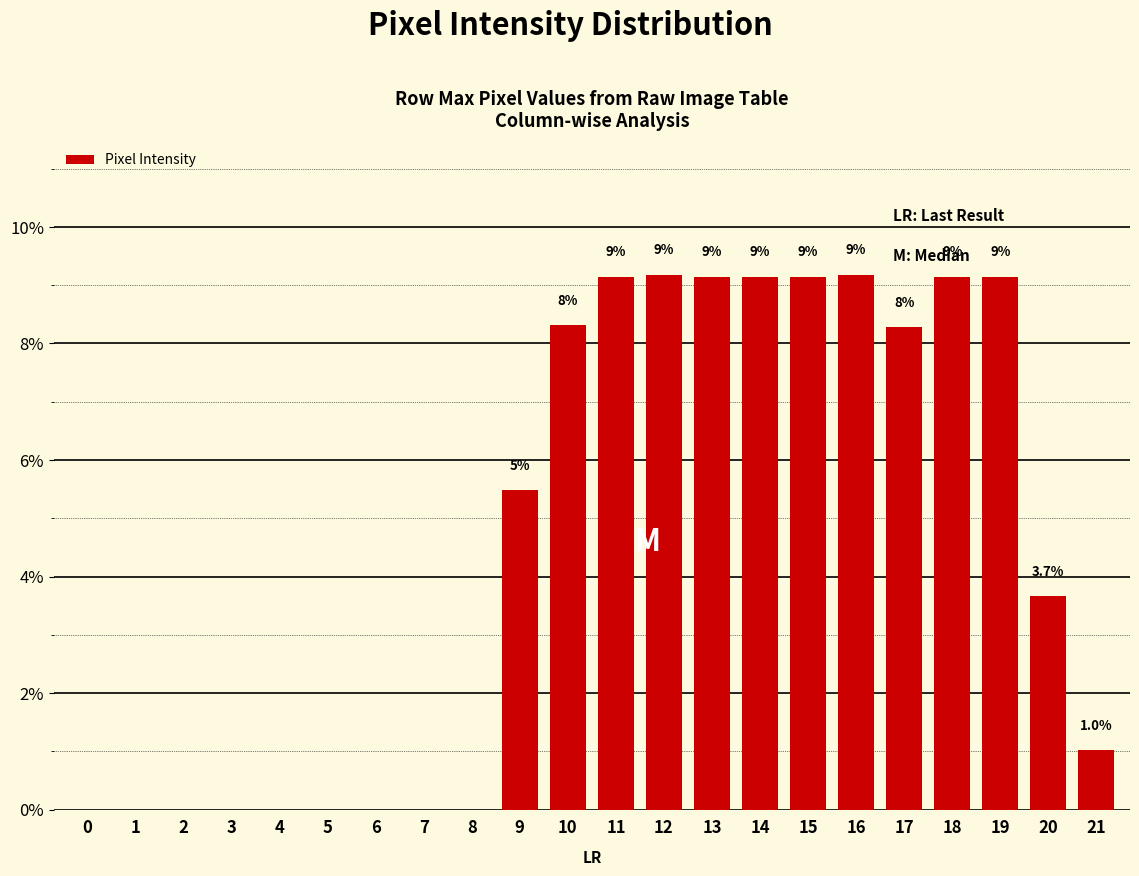

Reading left to right, what are all the values shown in this chart?

0=0.0	1=0.0	2=0.0	3=0.0	4=0.0	5=0.0	6=0.0	7=0.0	8=0.0	9=5.5	10=8.3	11=9.1	12=9.2	13=9.1	14=9.1	15=9.1	16=9.2	17=8.3	18=9.1	19=9.1	20=3.7	21=1.0